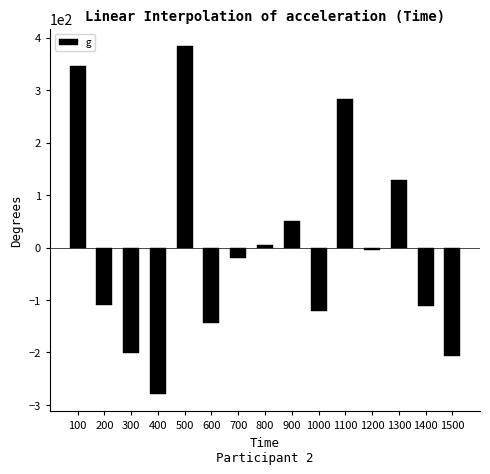

How many values exceed -20?

7